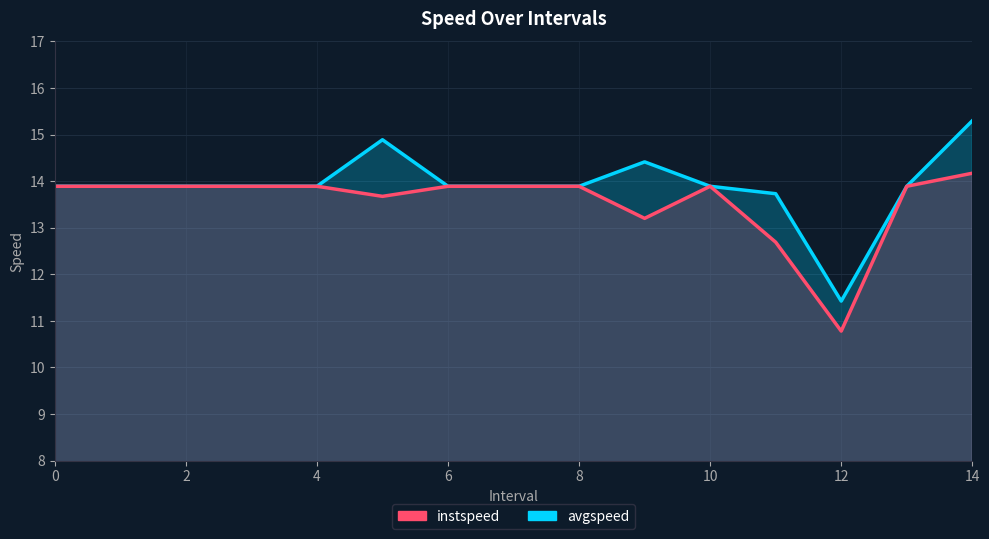

Does the chart have visible grid lines?

Yes